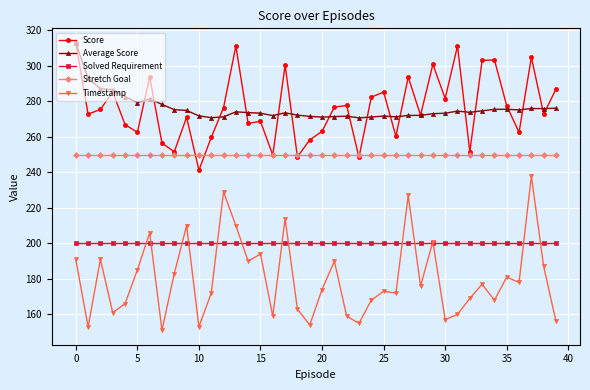

What is the minimum value for Stretch Goal?

250.0